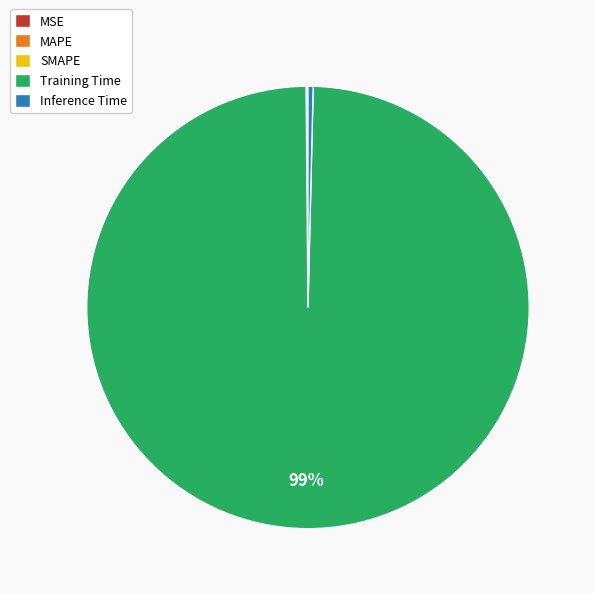

To the nearest percent, what is the combined percentage of Training Time and Inference Time?

100%